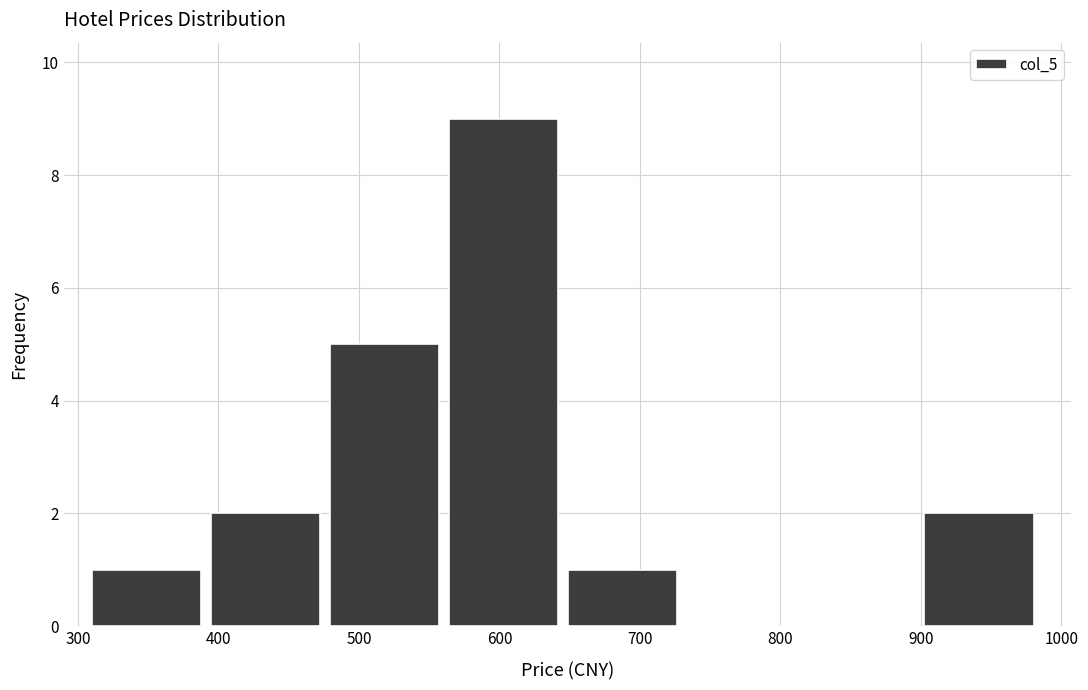

Reading left to right, list every bar in this chart as the range it spans on the x-axis followed by its height. Neither the bar edges nor the heights are printed on the chart, so give them approximately, as read against the axes.

310 to 390: 1
390 to 480: 2
480 to 560: 5
560 to 650: 9
650 to 730: 1
730 to 820: 0
820 to 900: 0
900 to 990: 2